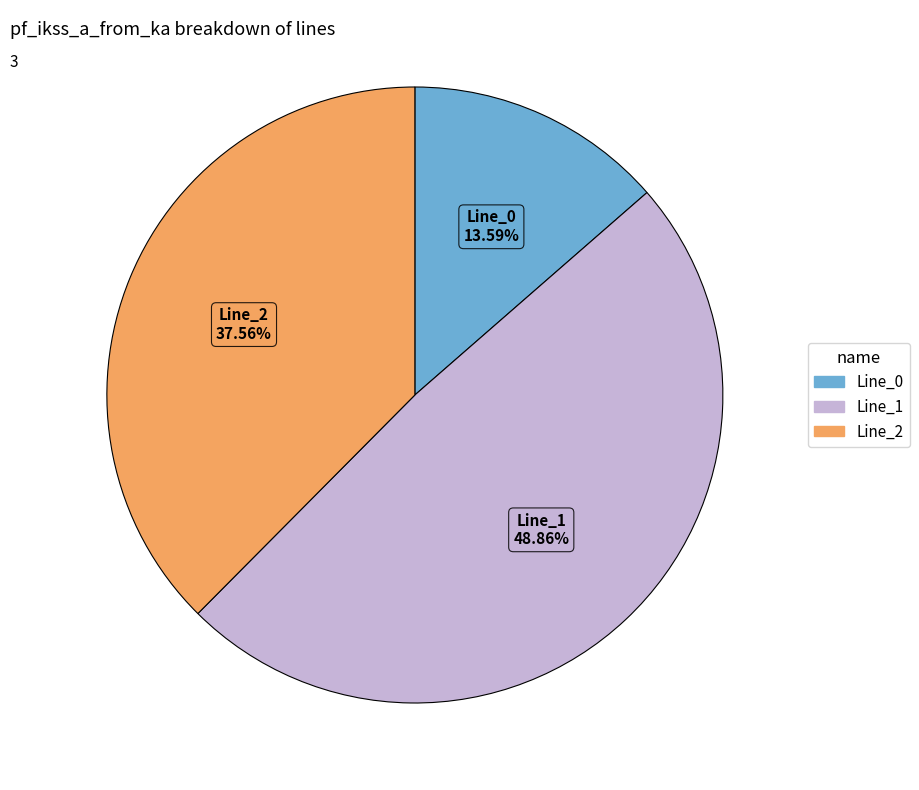

Which slice is the largest?

Line_1